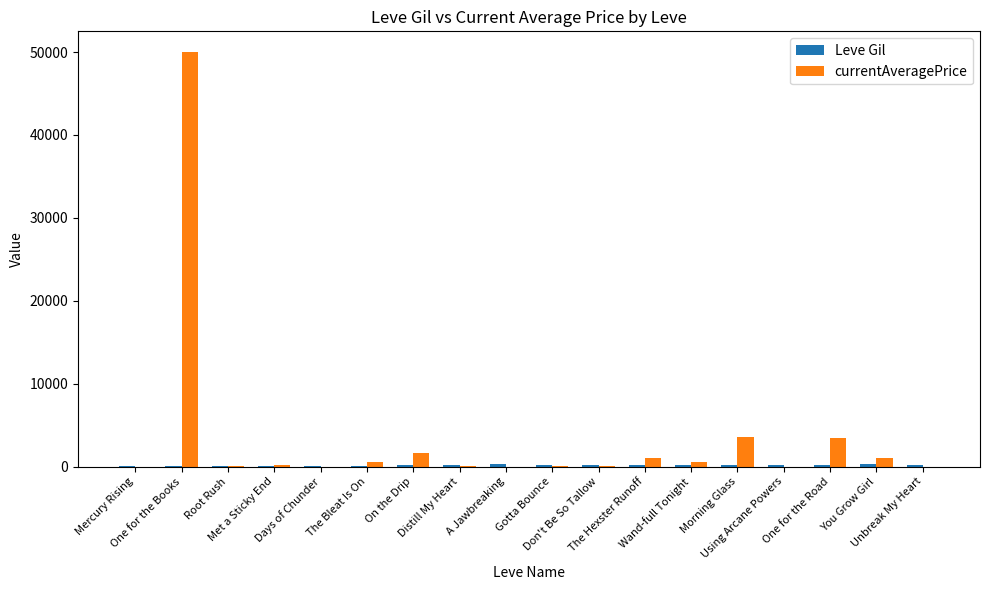

True or false: currentAveragePrice has a value of 0 at A Jawbreaking.

True